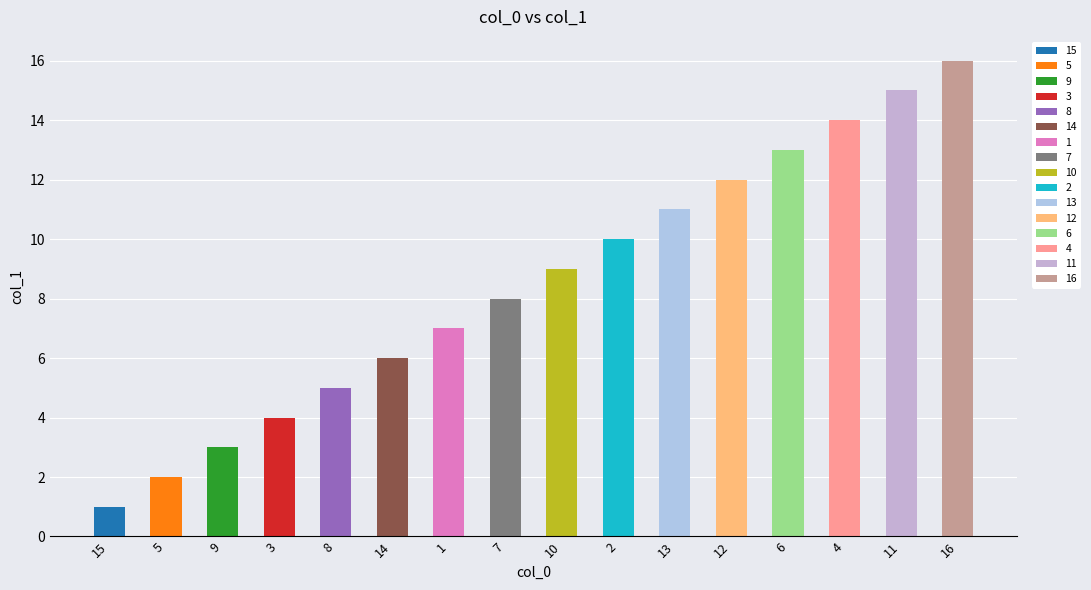

Where does the data first go above 9?

2